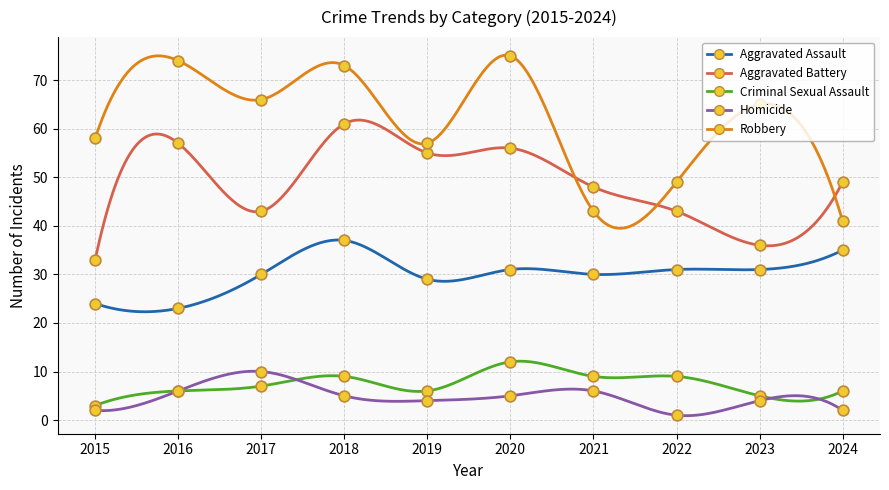

Which series contains the highest Y value?

Robbery